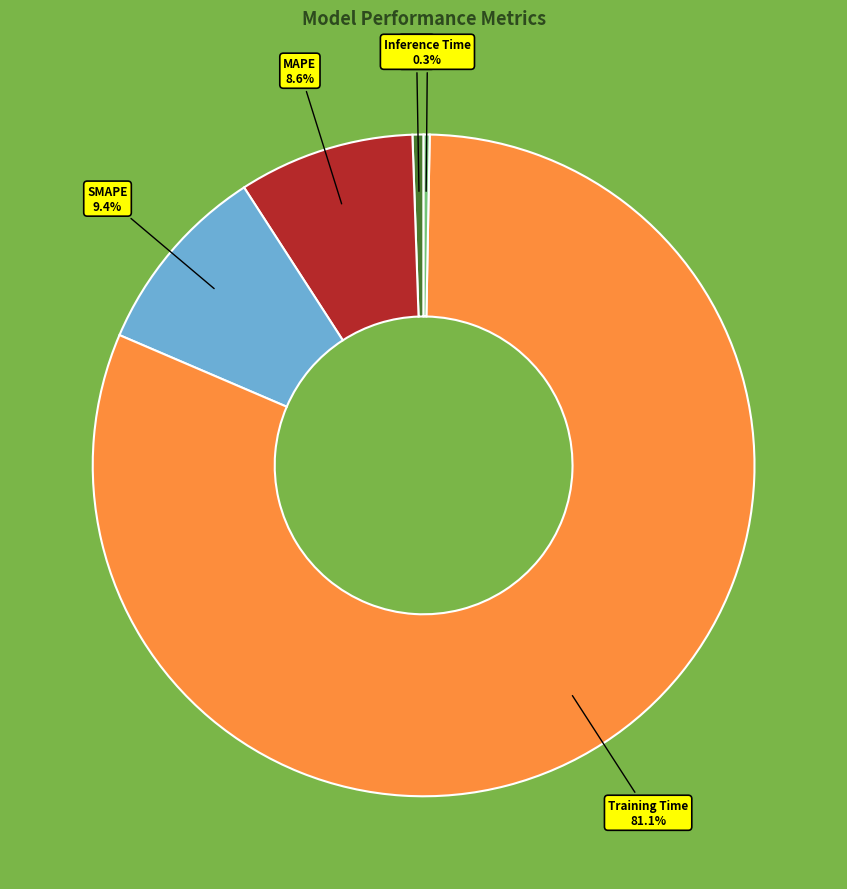

To the nearest percent, what is the difference between the Training Time and Inference Time slice percentages?

81%